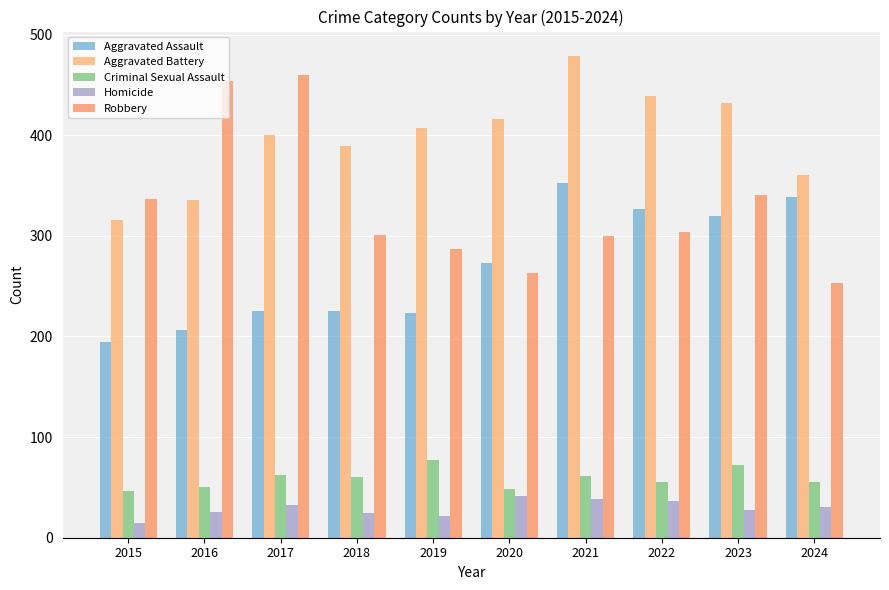

What is the difference between the highest and lowest values at 2018?

364